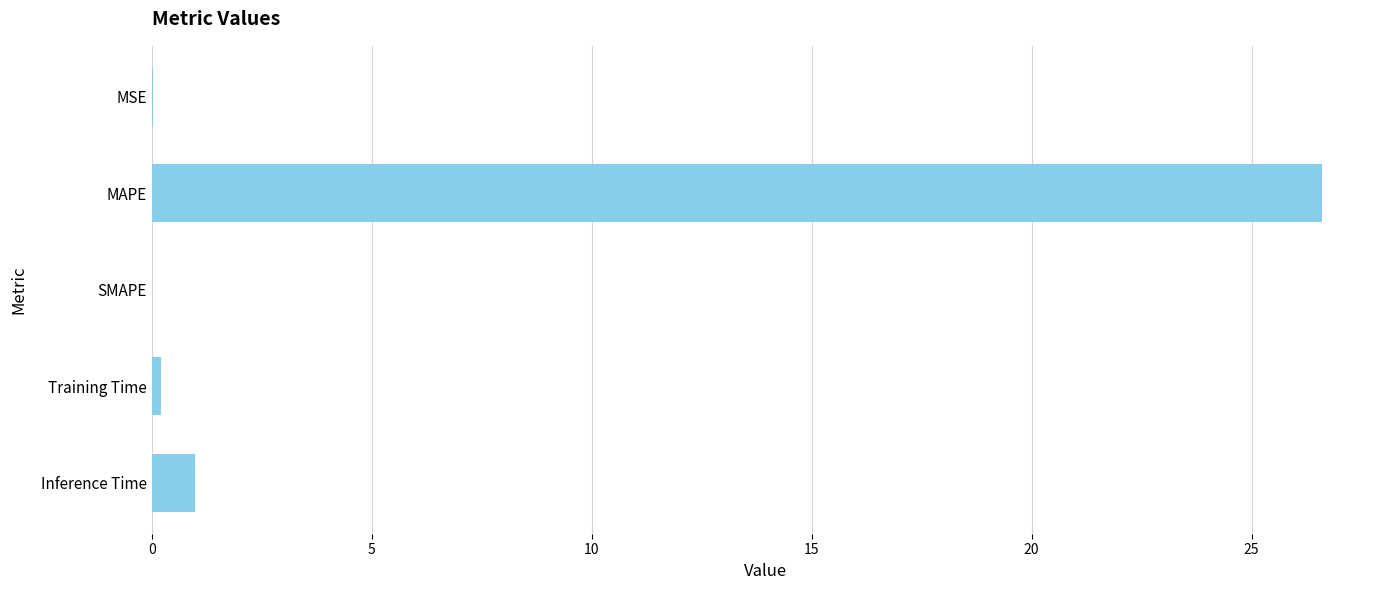

The chart shows a value of 17.9 at MAPE. True or false?

False